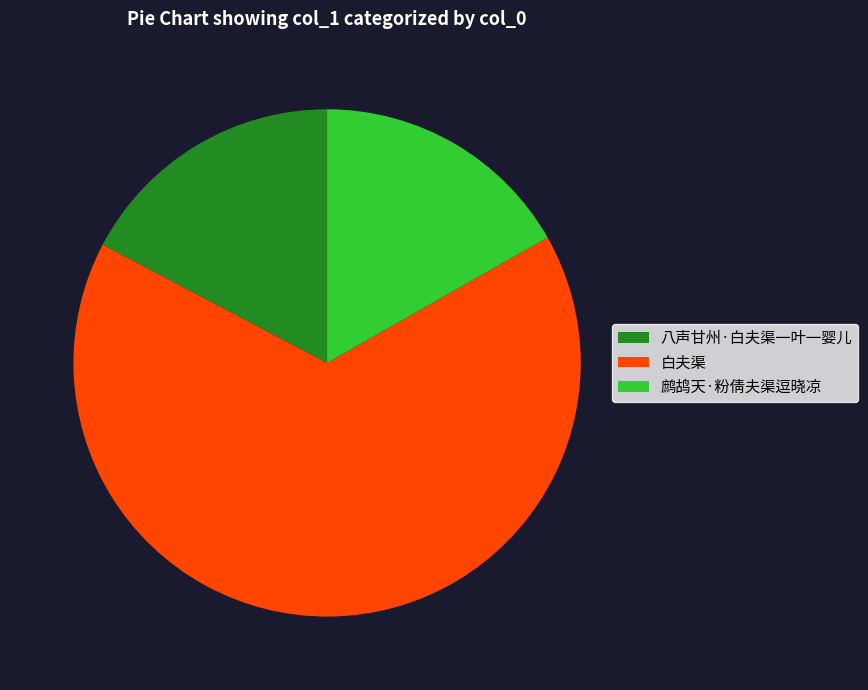

Count the number of slices in the pie.

3